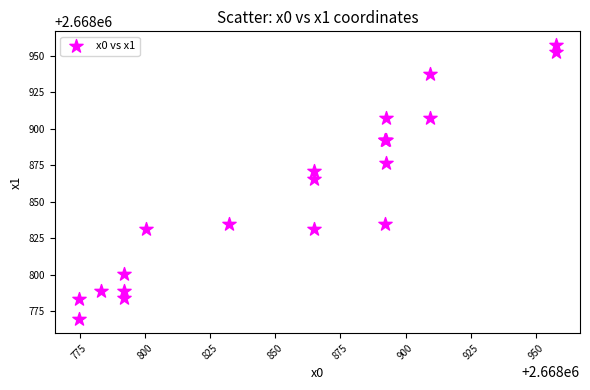

What Y value in the scatter plot is closest to 2668863?

2668865.3